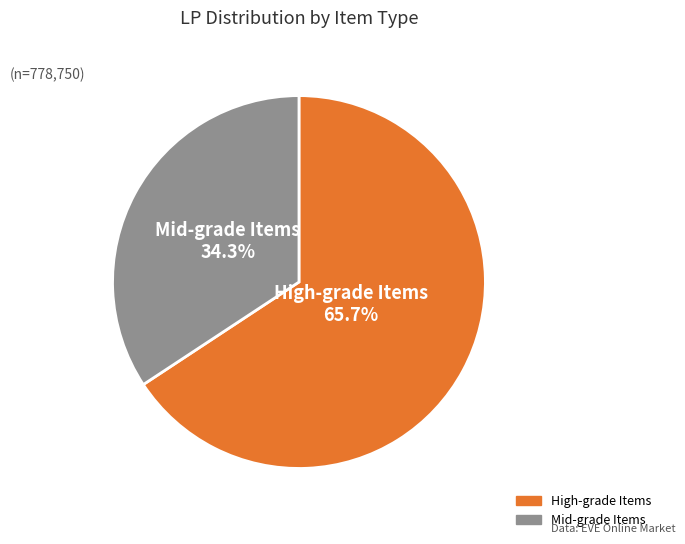

Is there a majority slice in this chart?

Yes